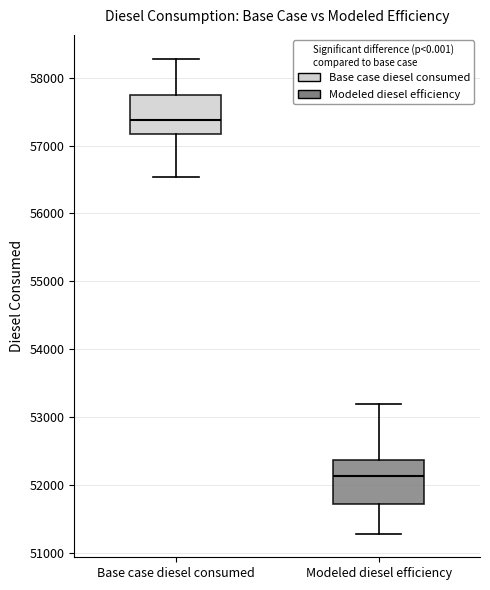

Reading left to right, read every box against the y-axis: the position of its median line, the range the box covers, and the ends of its whiskers. The values are not printed on the chart, so give them approximately, as read against the axis.

Base case diesel consumed: median 57400, box 57200 to 57700, whiskers 56500 to 58300
Modeled diesel efficiency: median 52100, box 51700 to 52400, whiskers 51300 to 53200